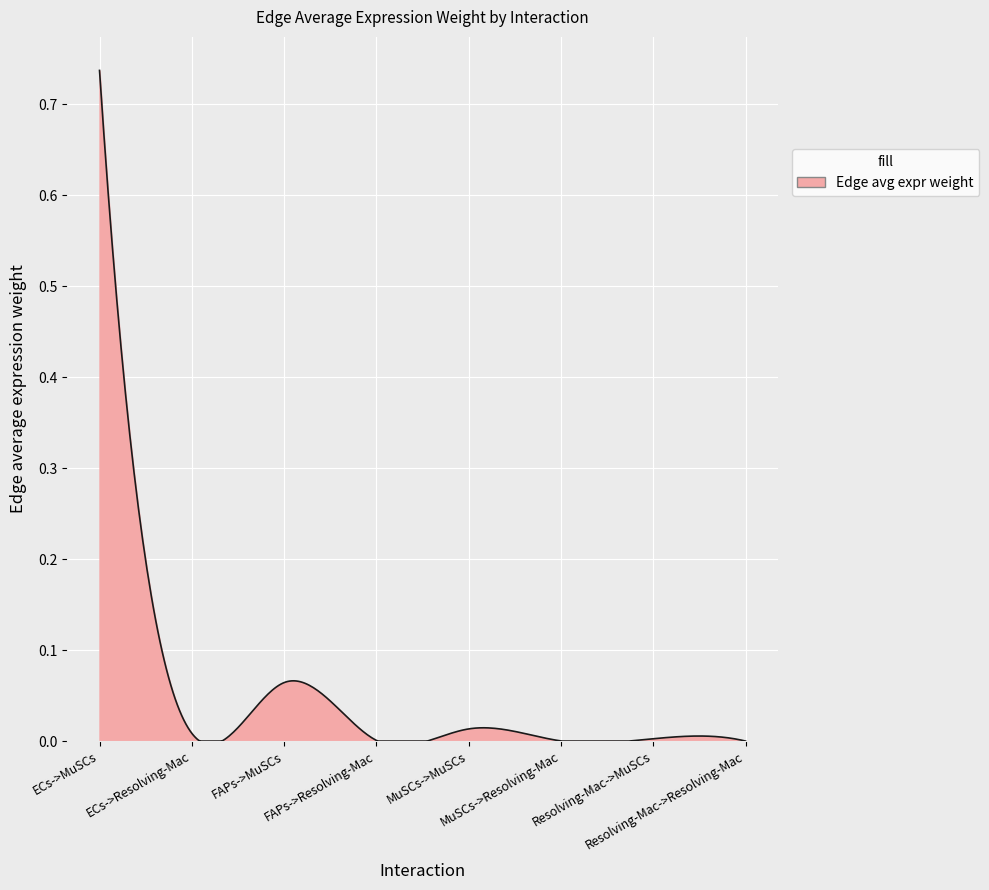

What is the label of the 4th point from the right?

MuSCs->MuSCs